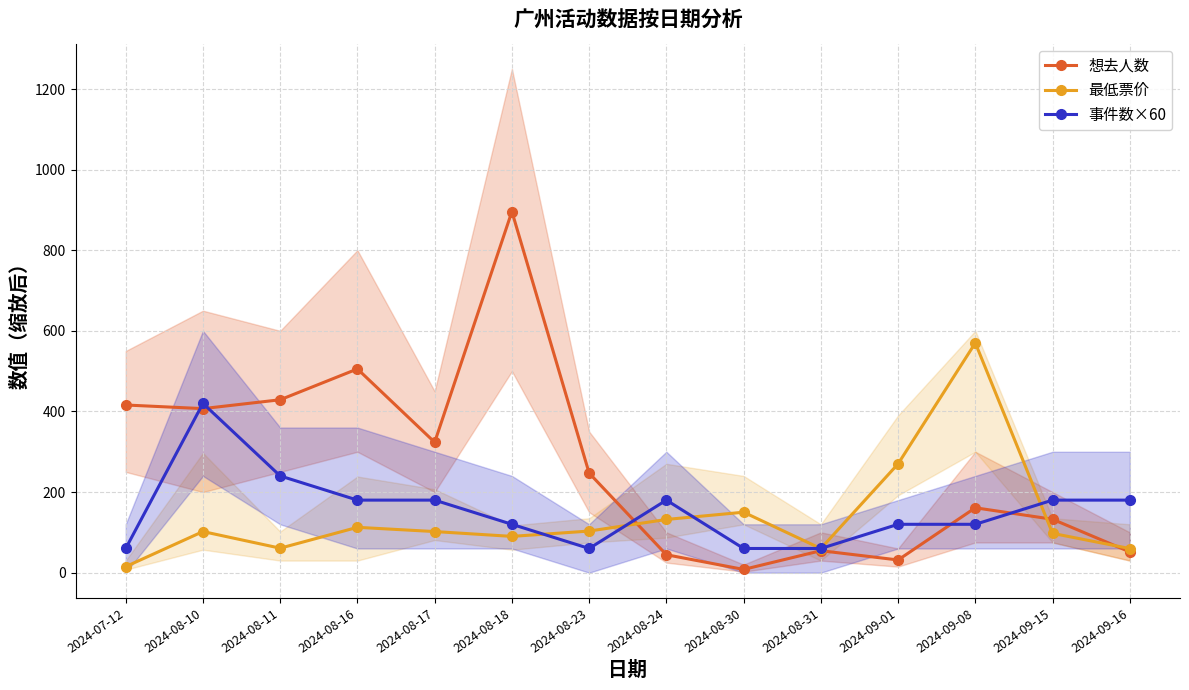

True or false: 事件数×60 and 想去人数 intersect in this chart.

True